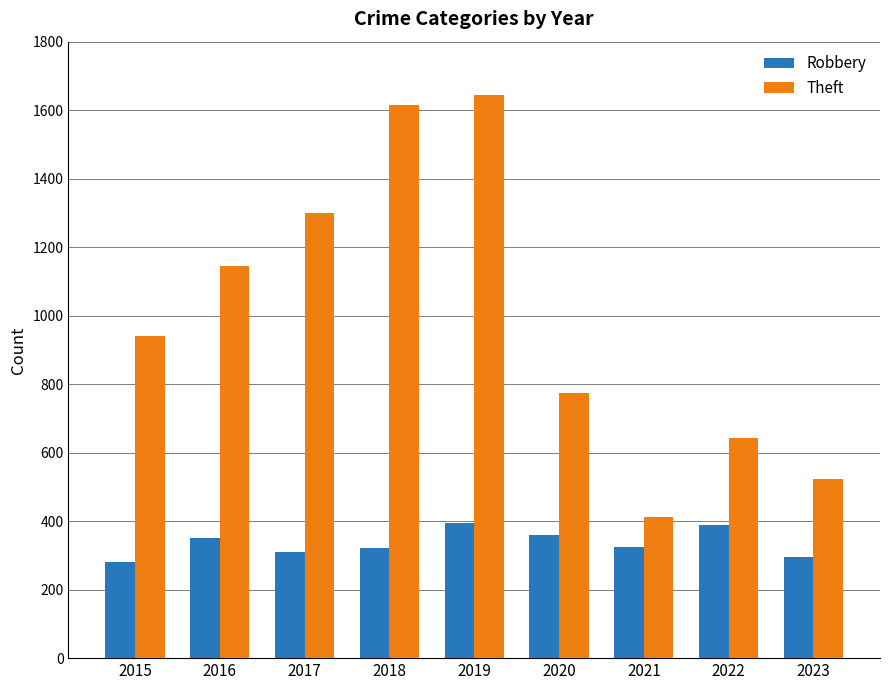

Is it true that Theft equals 774 at 2020?

True